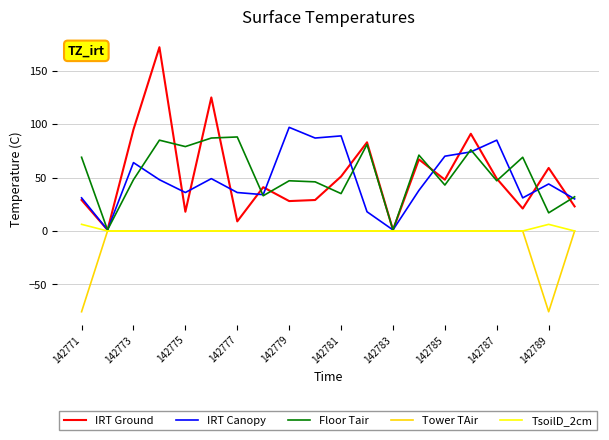

What is the highest value of the TsoilD_2cm series?

6.2